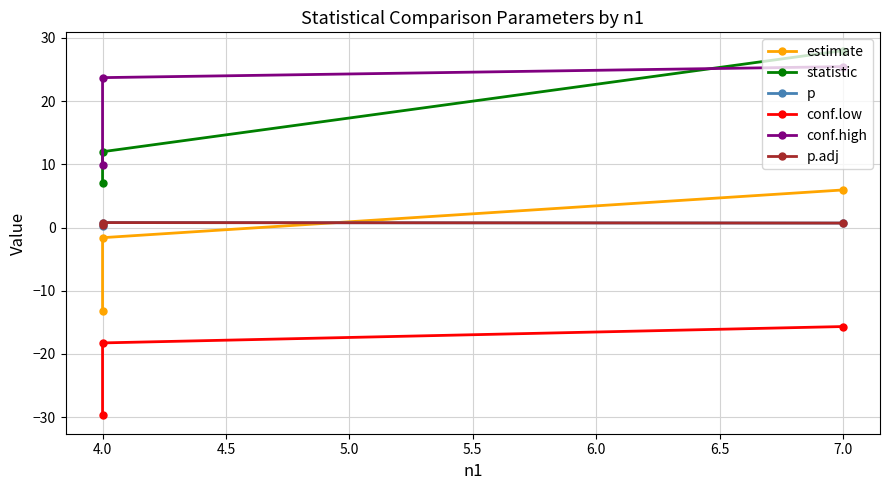

How many negative values does the estimate series have?

2